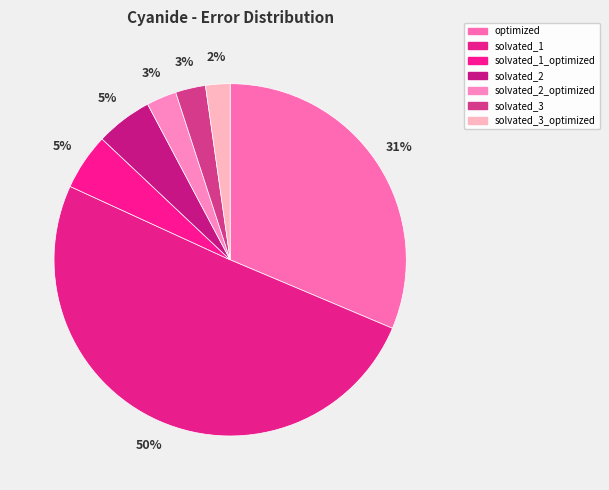

Is it true that solvated_1 is 45% of the pie?

False